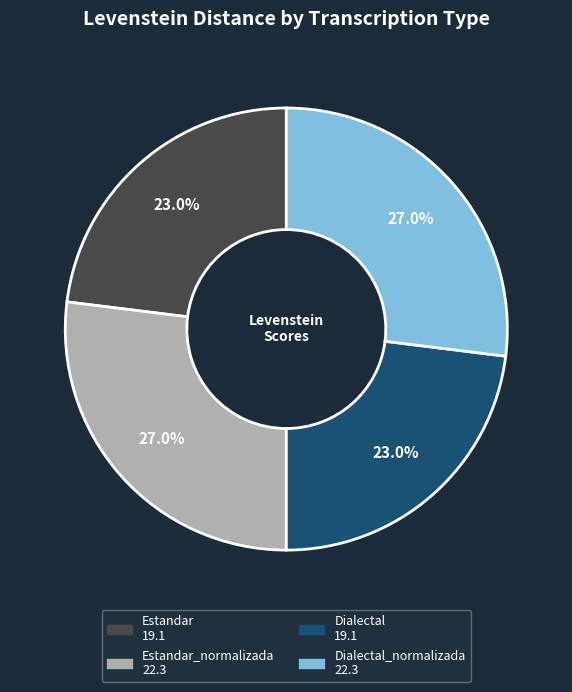

Is there a majority slice in this chart?

No